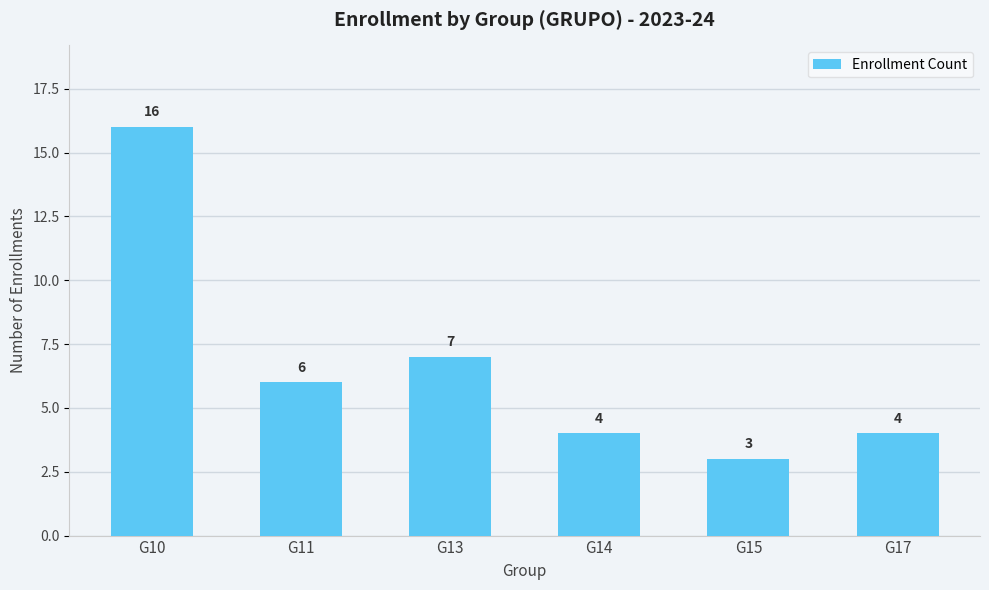

Which has a higher value, G14 or G11?

G11